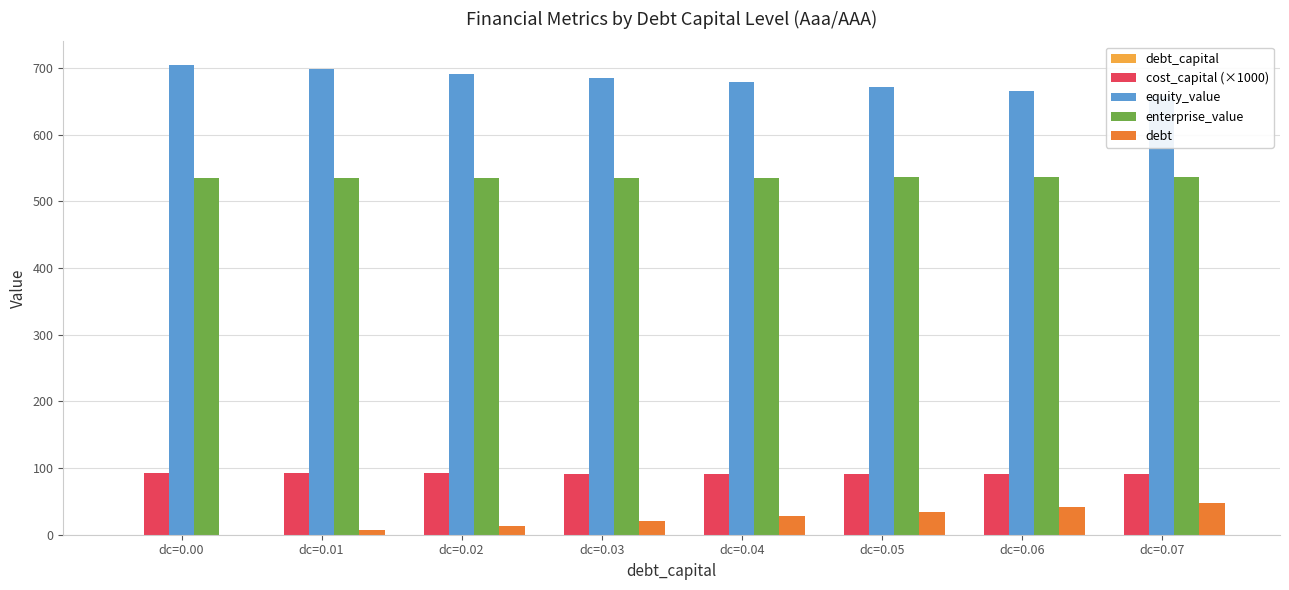

Reading left to right, what are all the values shown in this chart?

debt_capital: dc=0.00=0.0	dc=0.01=0.0	dc=0.02=0.0	dc=0.03=0.0	dc=0.04=0.0	dc=0.05=0.1	dc=0.06=0.1	dc=0.07=0.1
cost_capital (×1000): dc=0.00=92.1	dc=0.01=92.0	dc=0.02=91.9	dc=0.03=91.7	dc=0.04=91.6	dc=0.05=91.4	dc=0.06=91.3	dc=0.07=91.2
equity_value: dc=0.00=704.5	dc=0.01=697.9	dc=0.02=691.3	dc=0.03=684.7	dc=0.04=678.1	dc=0.05=671.5	dc=0.06=664.9	dc=0.07=658.3
enterprise_value: dc=0.00=534.3	dc=0.01=534.6	dc=0.02=534.9	dc=0.03=535.2	dc=0.04=535.5	dc=0.05=535.8	dc=0.06=536.1	dc=0.07=536.4
debt: dc=0.00=0.0	dc=0.01=6.9	dc=0.02=13.8	dc=0.03=20.7	dc=0.04=27.6	dc=0.05=34.5	dc=0.06=41.3	dc=0.07=48.2